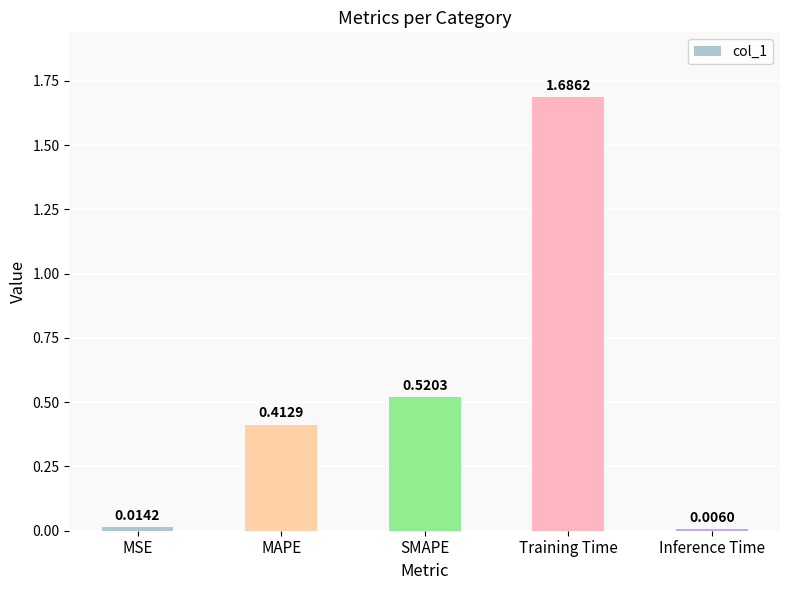

What is the change in value from MAPE to Inference Time?

-0.4